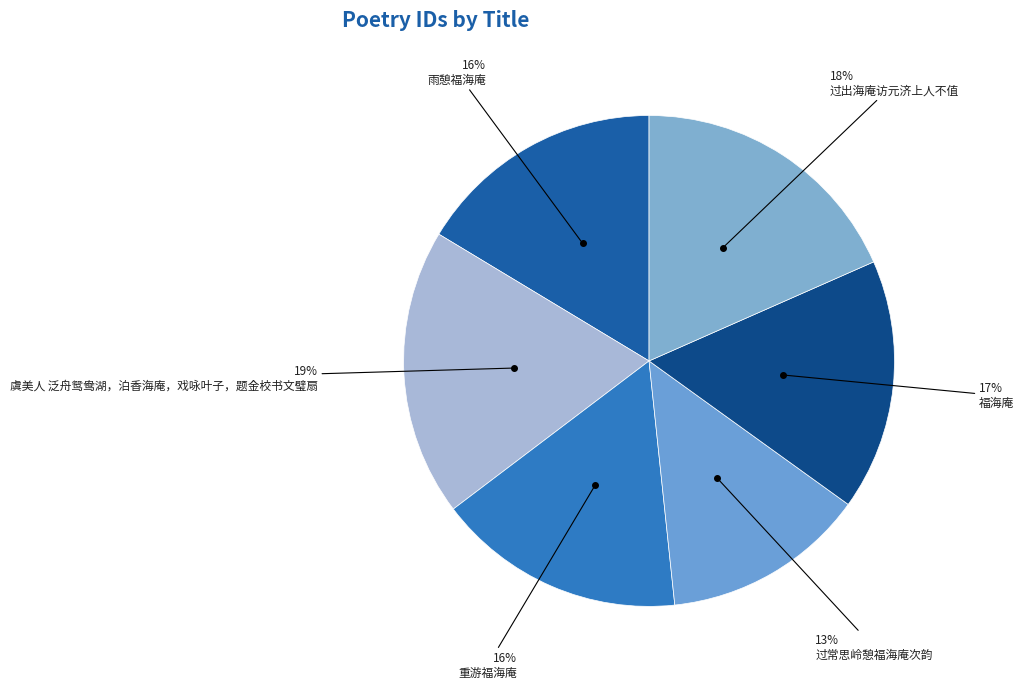

How many slices are in this pie chart?

6